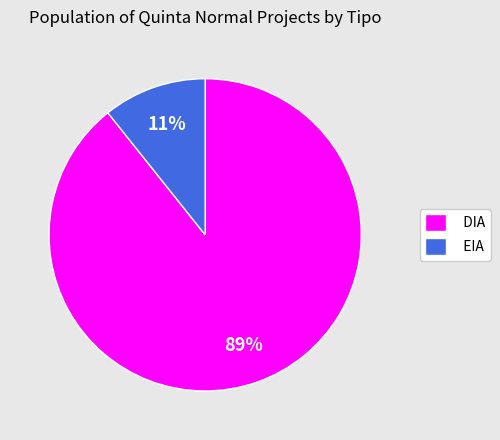

Do EIA and DIA together represent more than half of the pie?

Yes